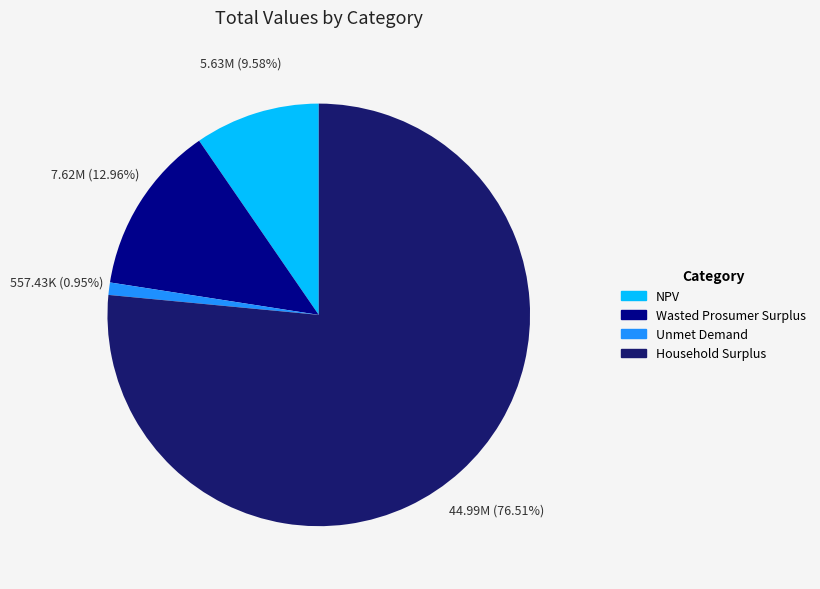

Approximately how many times larger is the value at Unmet Demand compared to NPV?

0.1